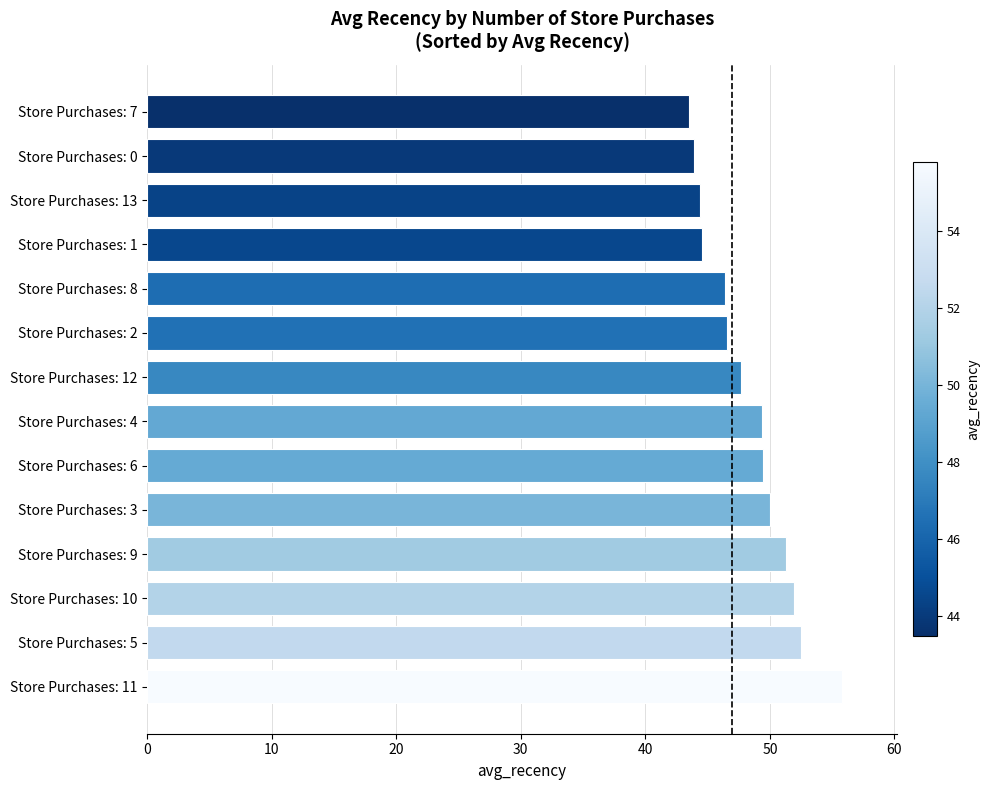

True or false: the data shows 52.5 at Store Purchases: 5.

True